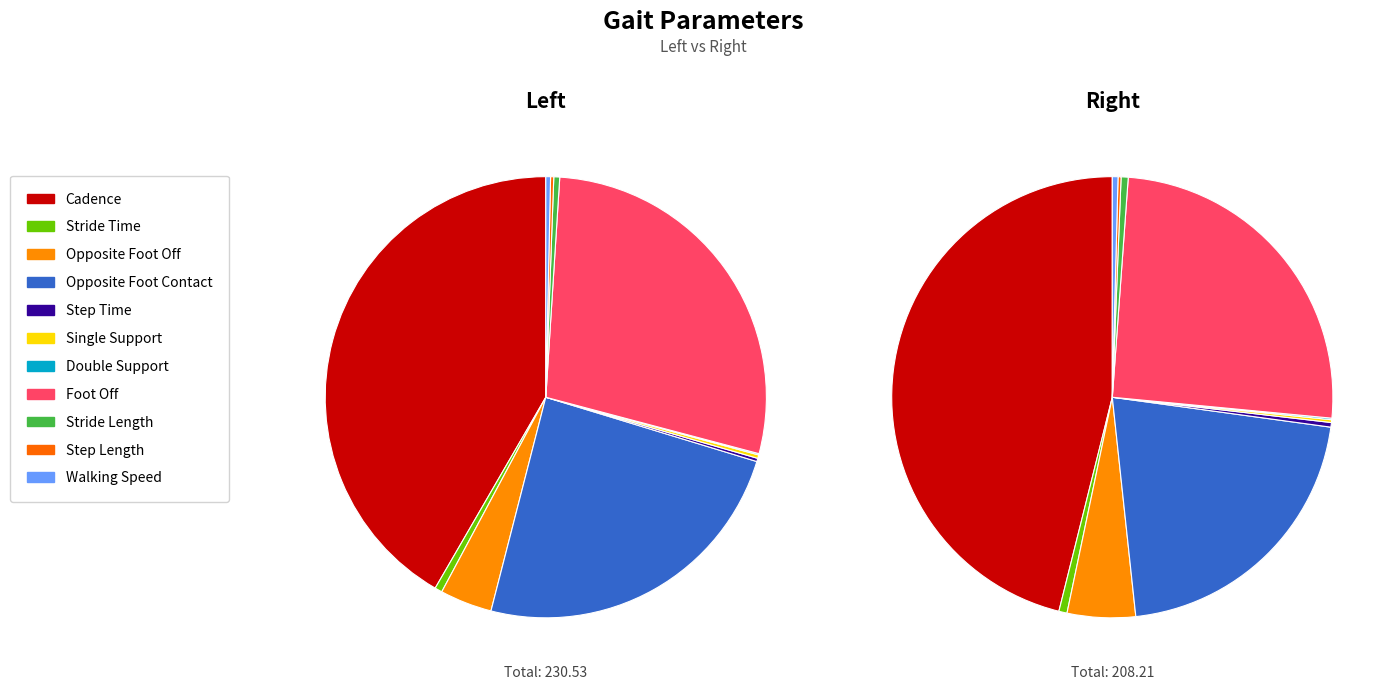

How many slices are in this pie chart?

11